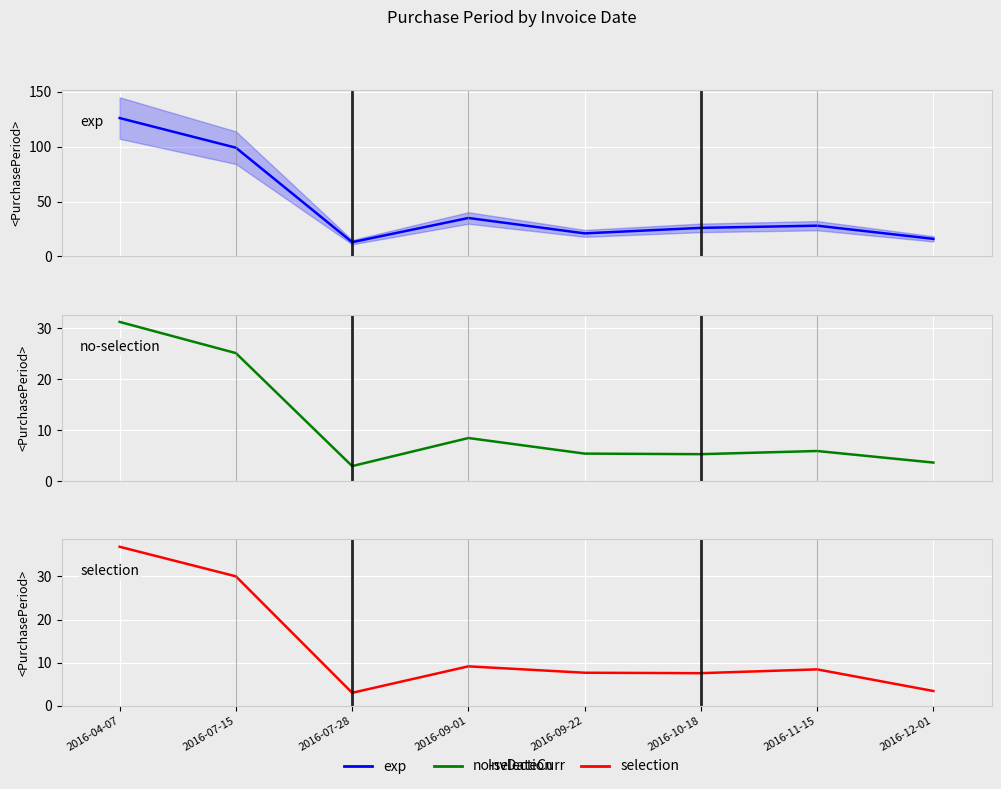

Between 2016-10-18 and 2016-12-01, which series saw the biggest shift?

exp